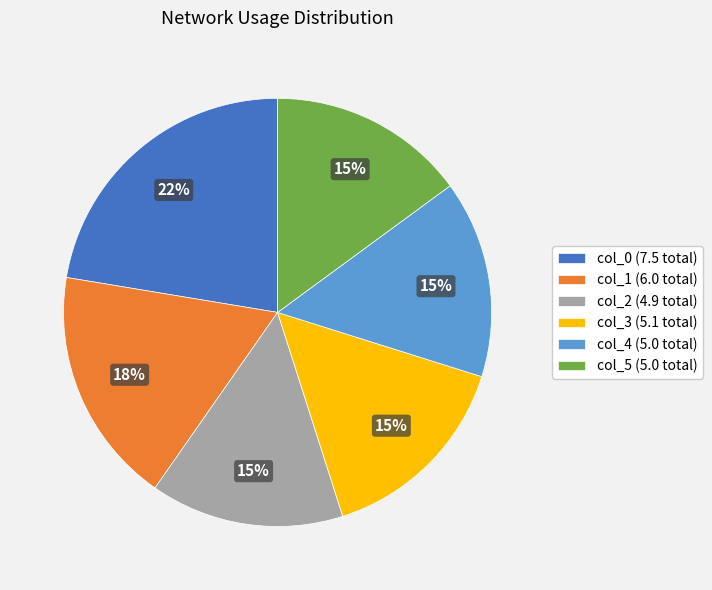

True or false: col_2 (4.9 total) accounts for 20% of the total.

False